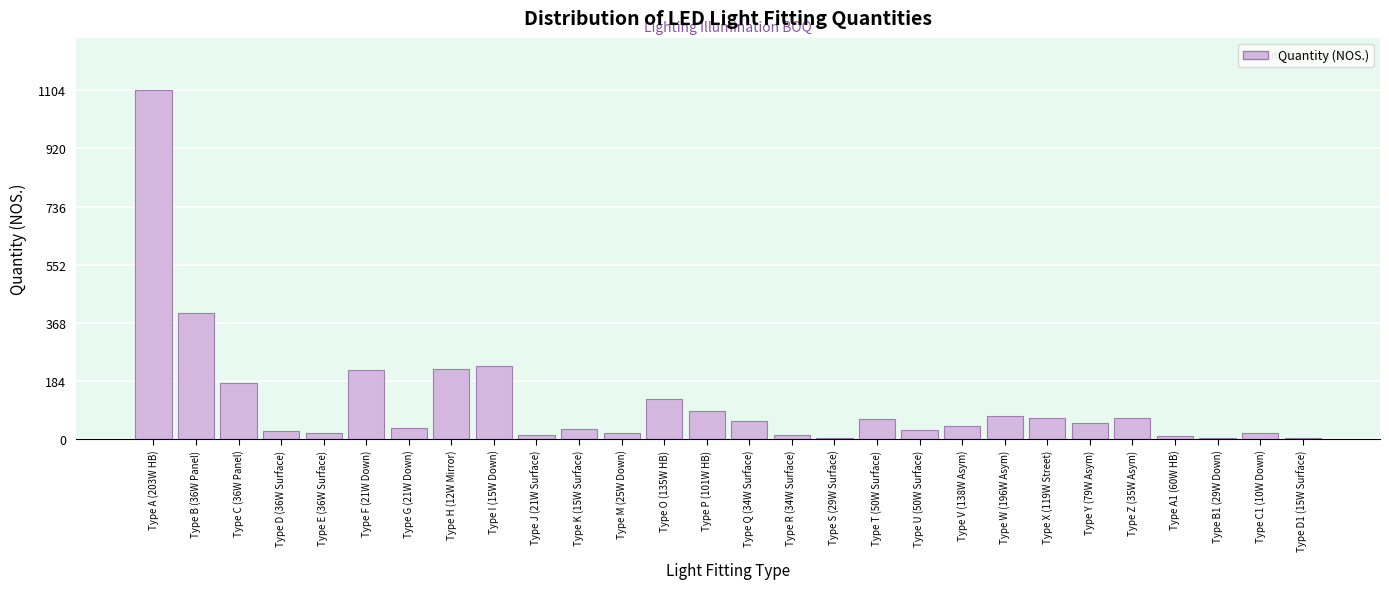

What is the sum of all values?

3210